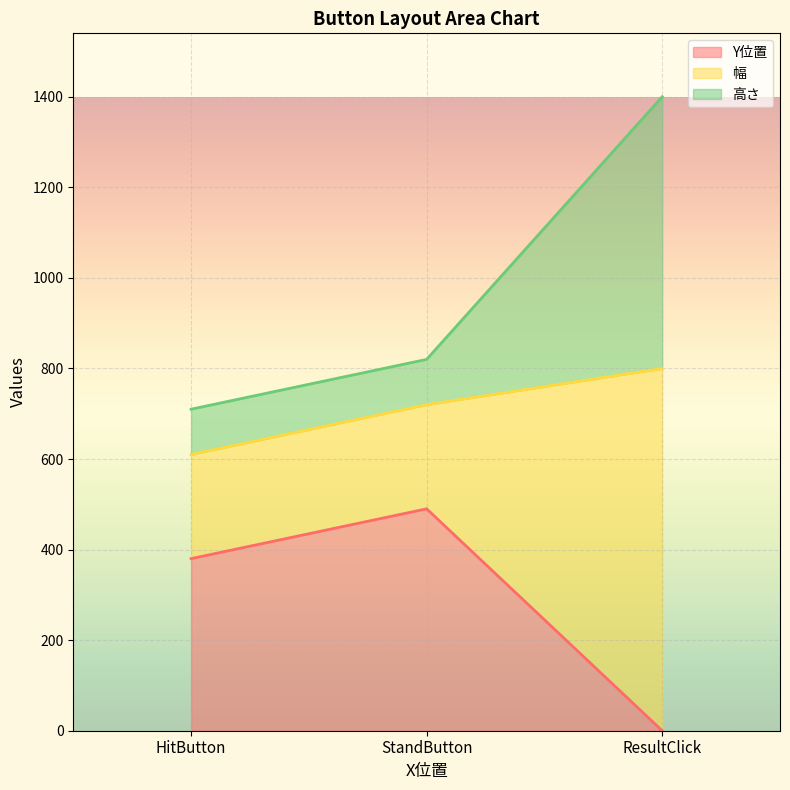

What is the label of the 3rd point from the left?

ResultClick